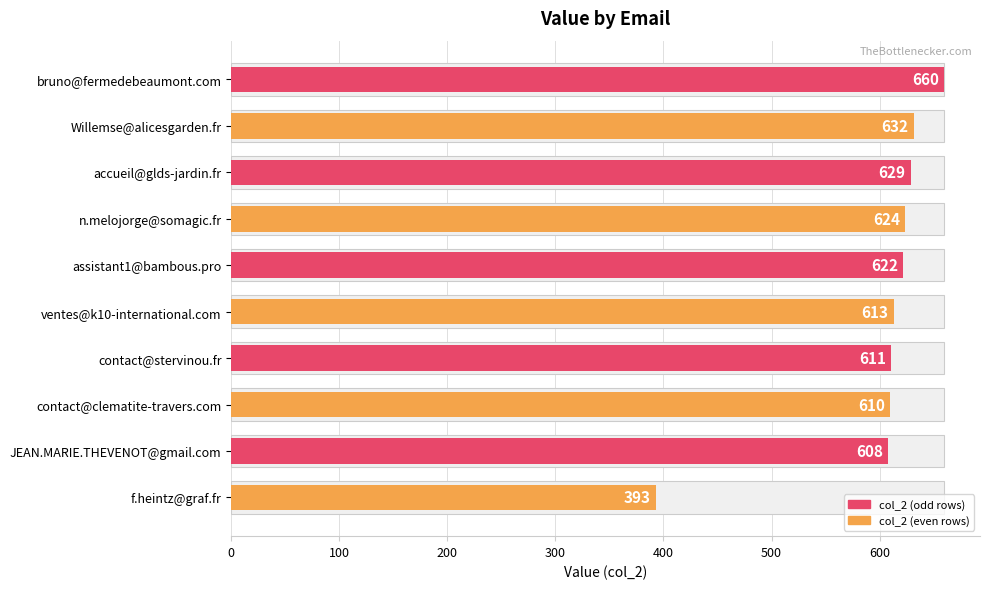

Count the number of data series in this chart.

1